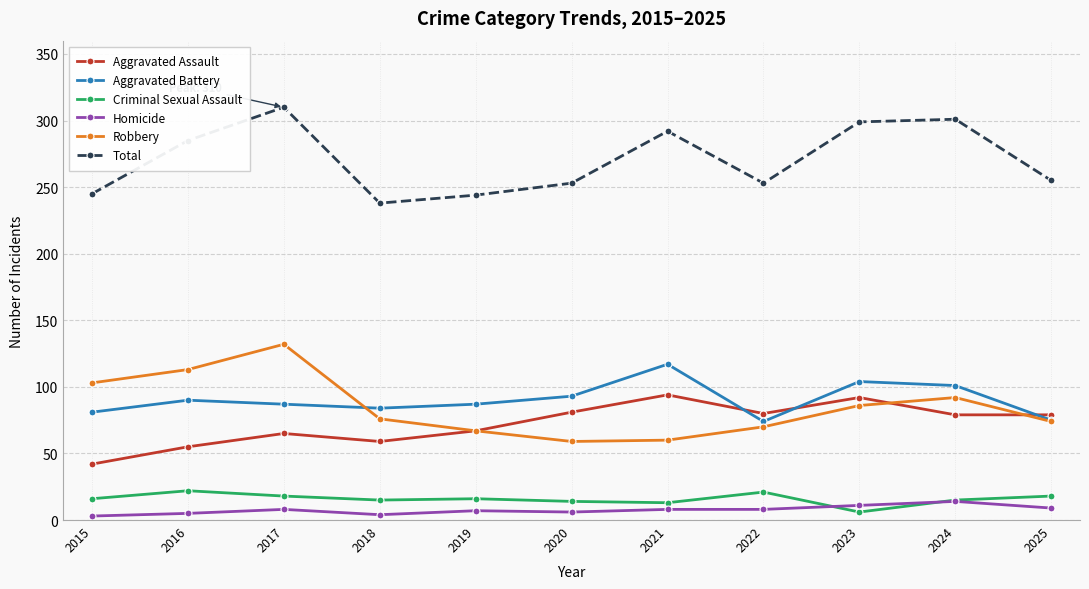

What is the difference between the second highest and minimum values in the Homicide series?

8